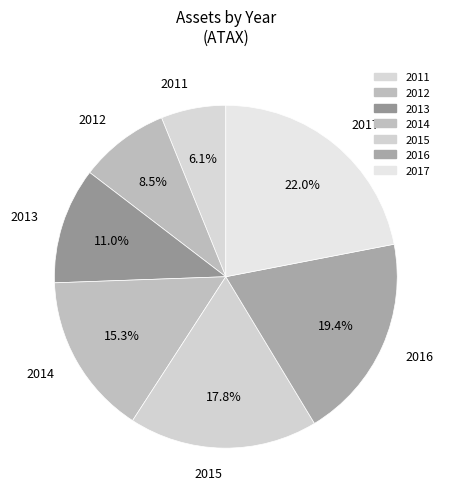

What percentage is the 2015 slice, to the nearest percent?

18%